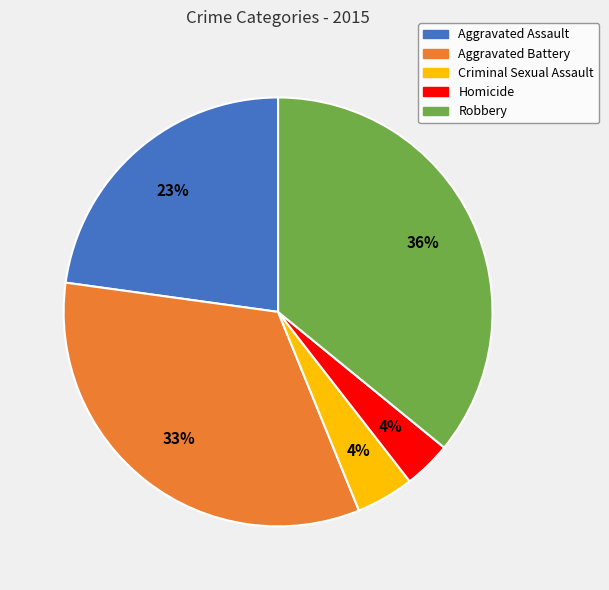

How many segments does this pie chart have?

5